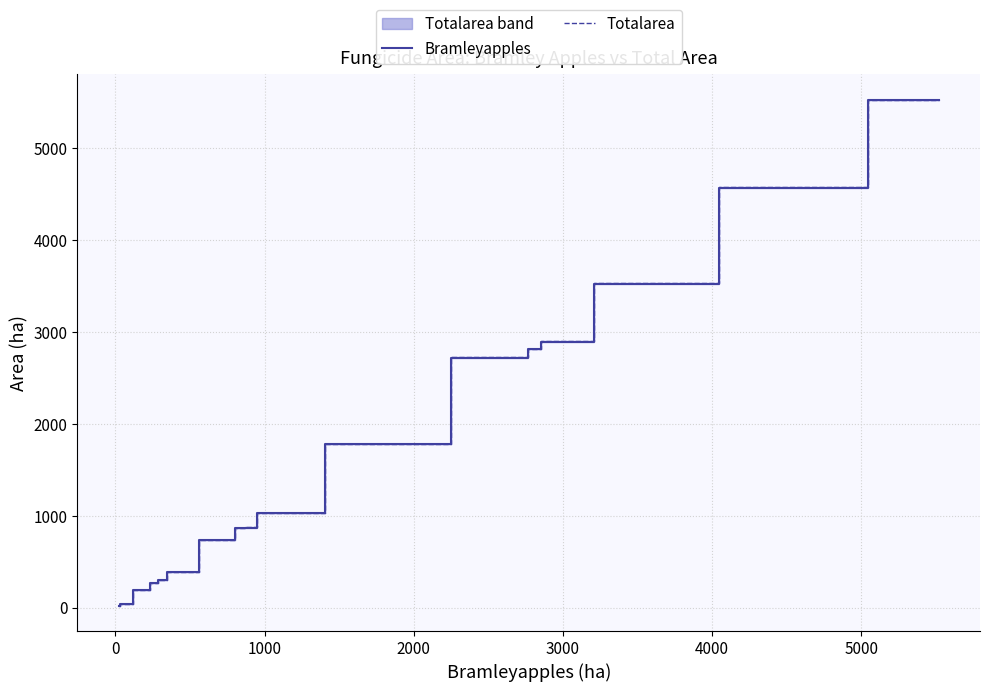

Which series has the widest spread of values?

Totalarea